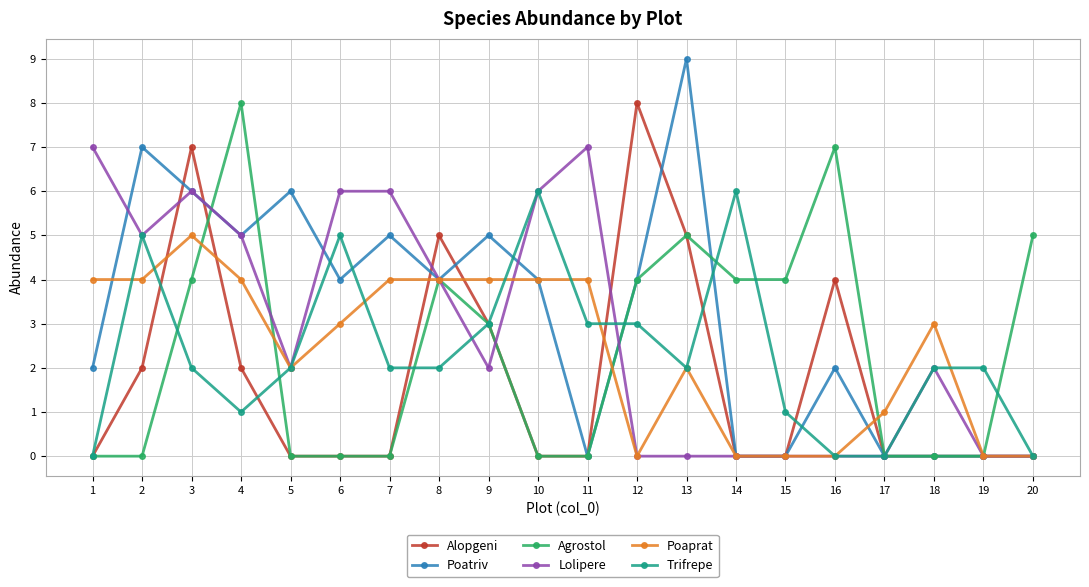

Between 5 and 8, which series saw the biggest shift?

Alopgeni